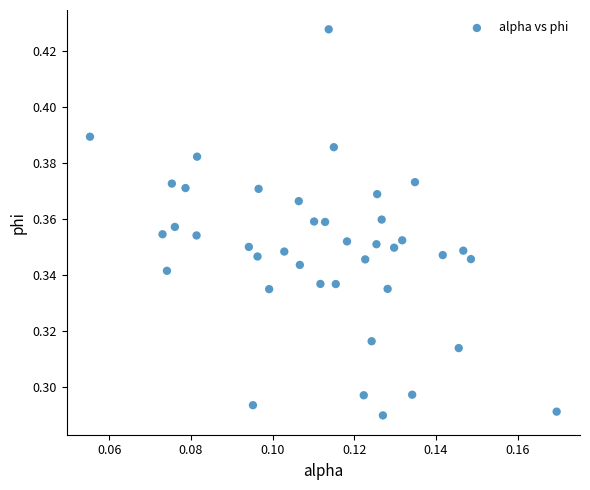

How many data points are displayed?

40